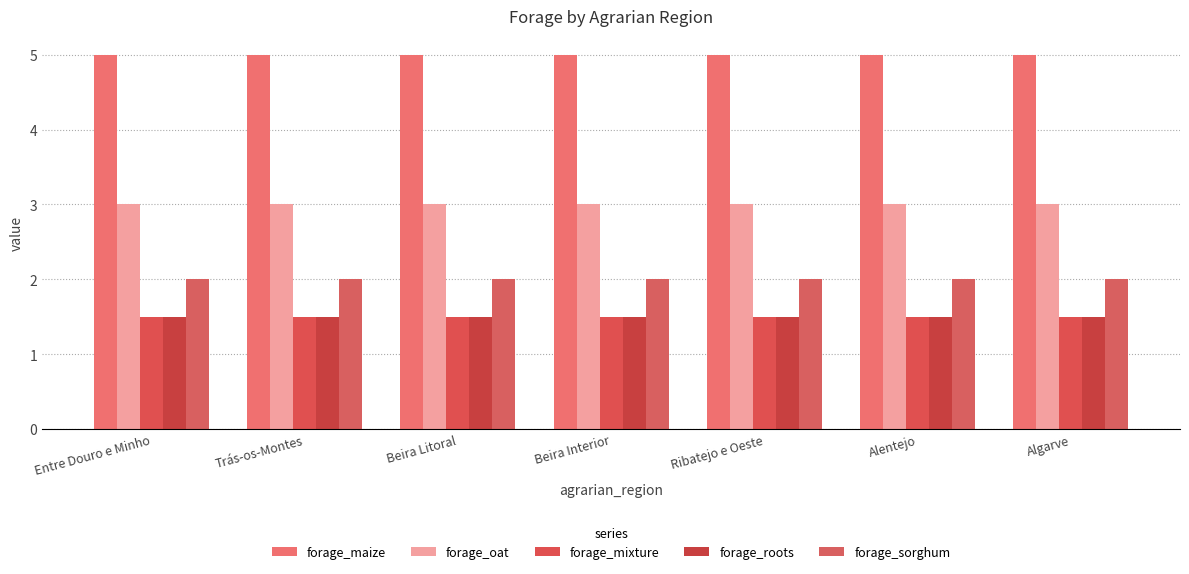

Are the bars horizontal?

No